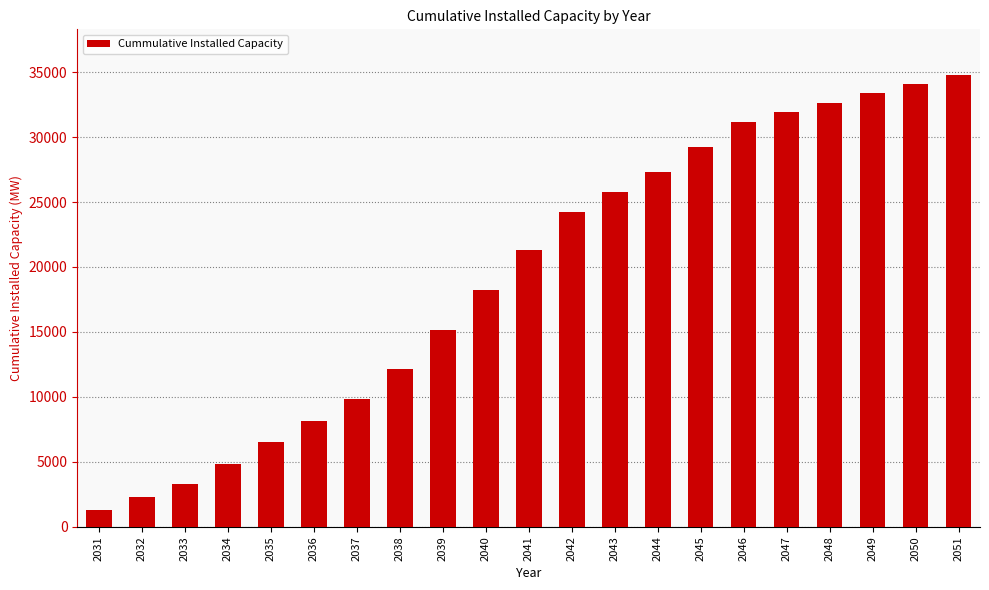

The value at 2035 is 3802.2. True or false?

False